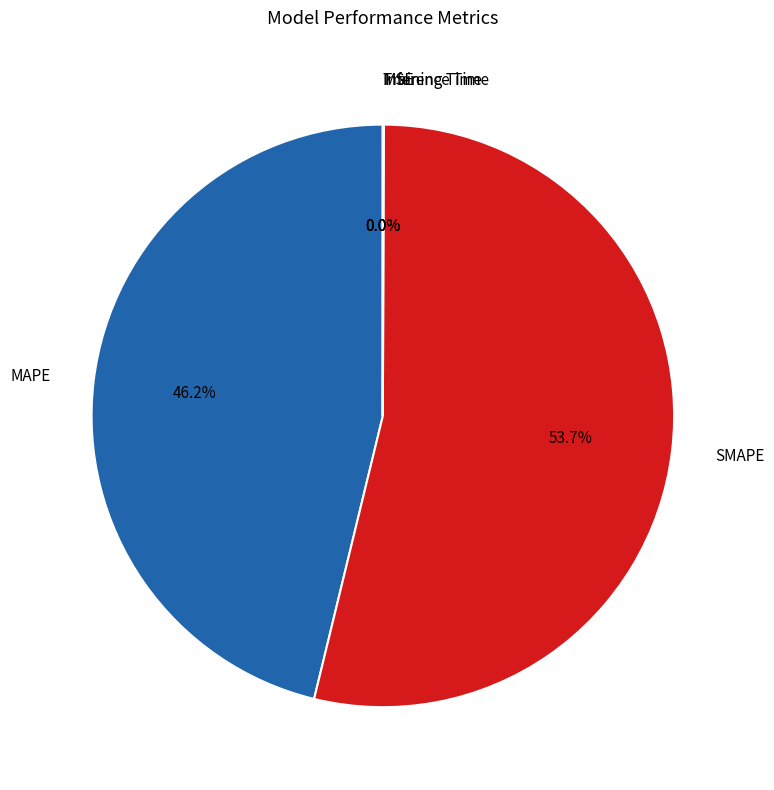

Combined, do MAPE and SMAPE account for over 50%?

Yes